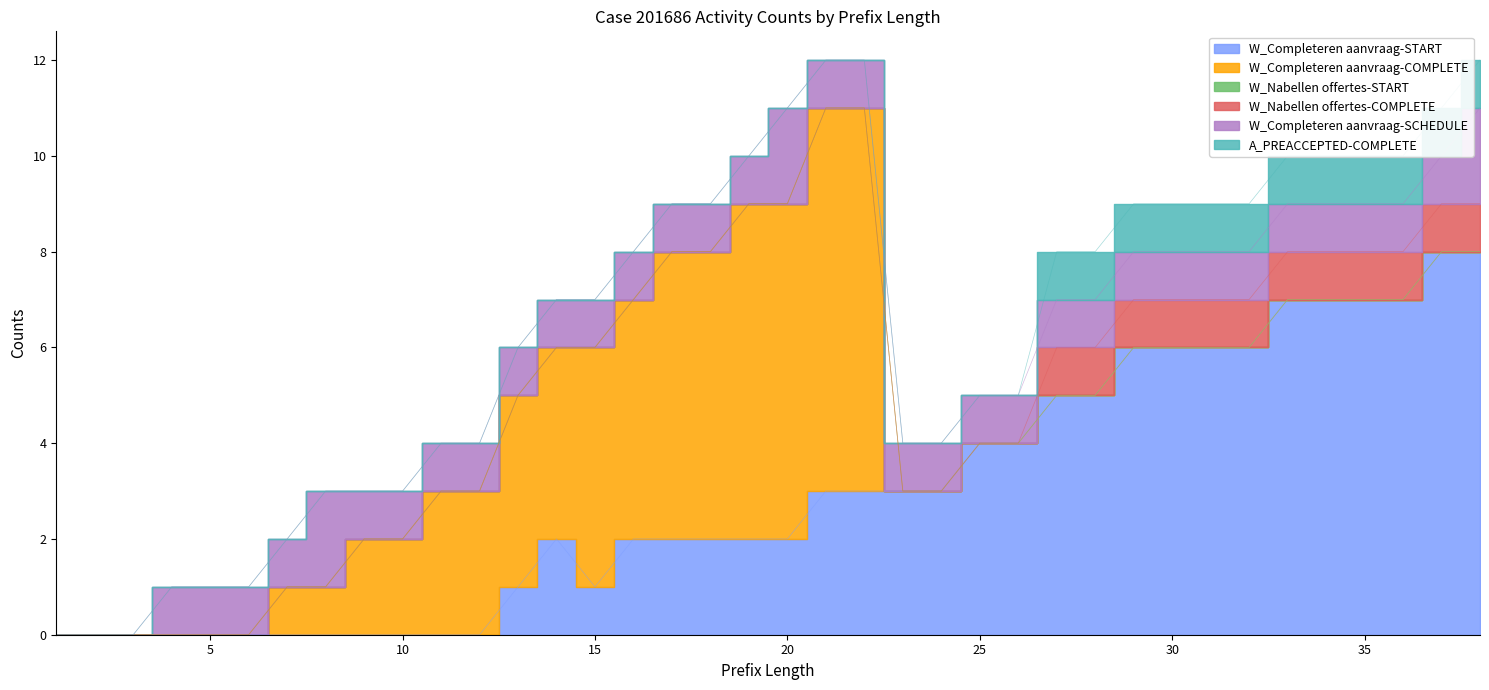

Which series has the widest spread of values?

W_Completeren aanvraag-START